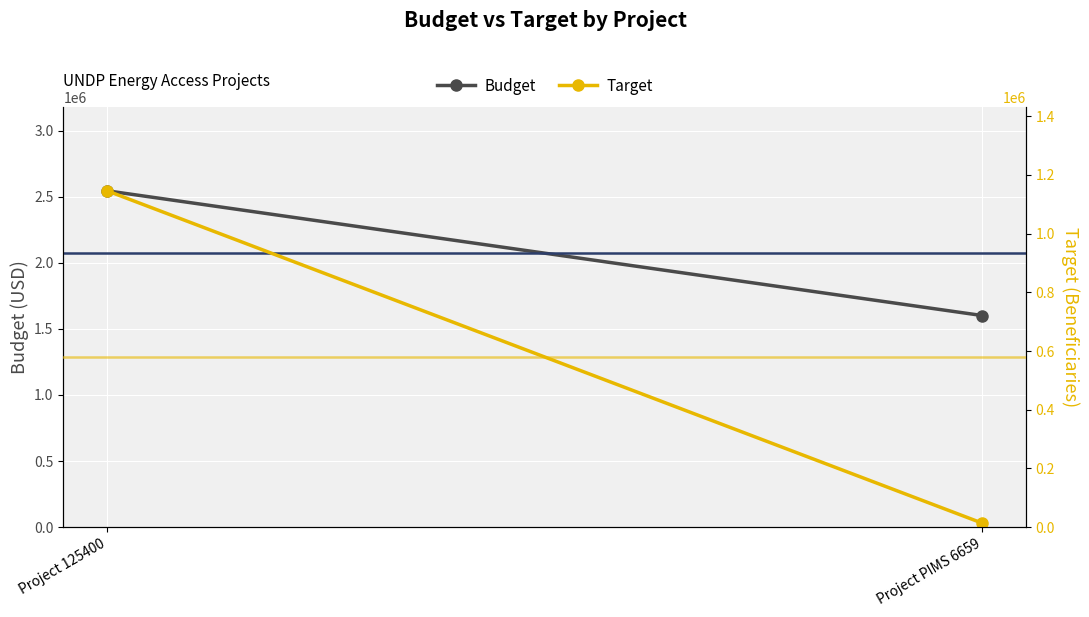

Rank the series by their average value, from lowest to highest.

Target, Budget